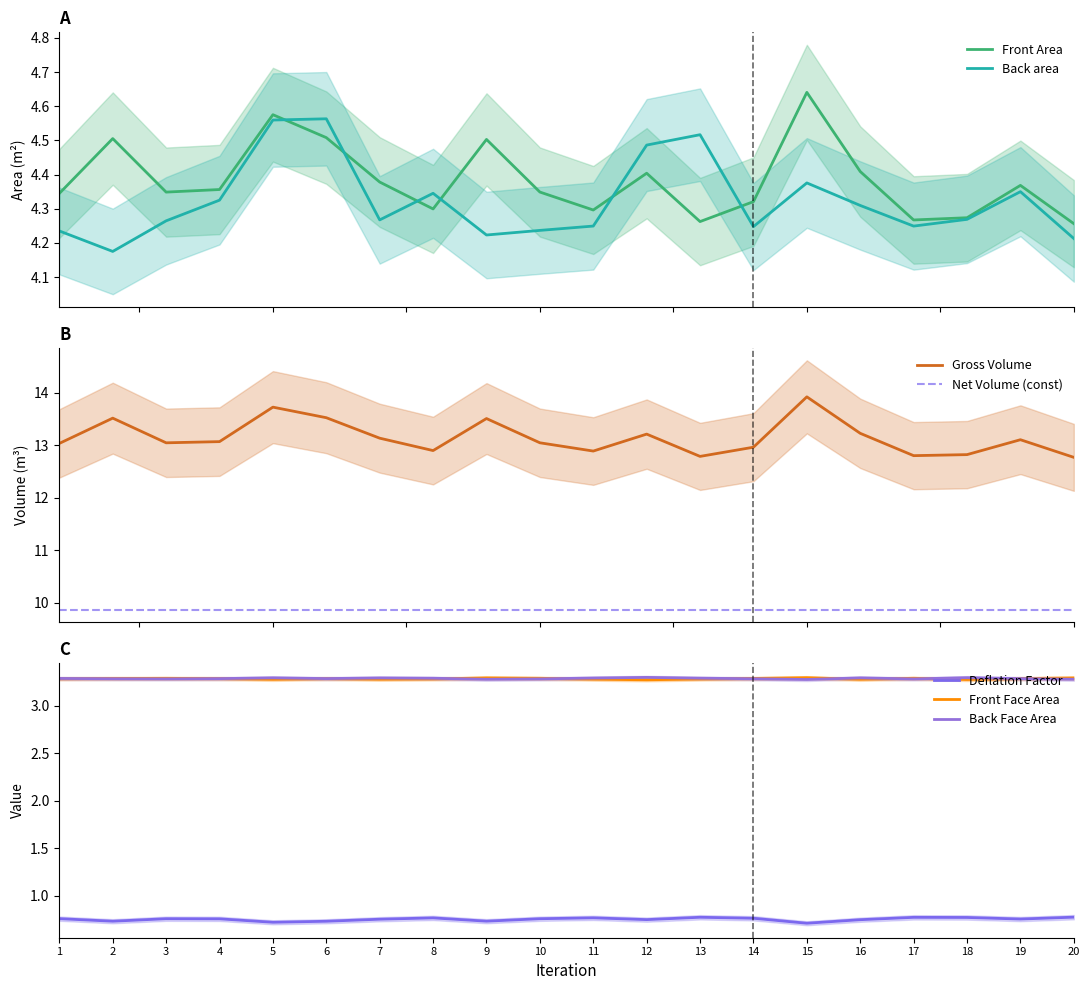

What is the lowest value of the Gross Volume series?

12.8